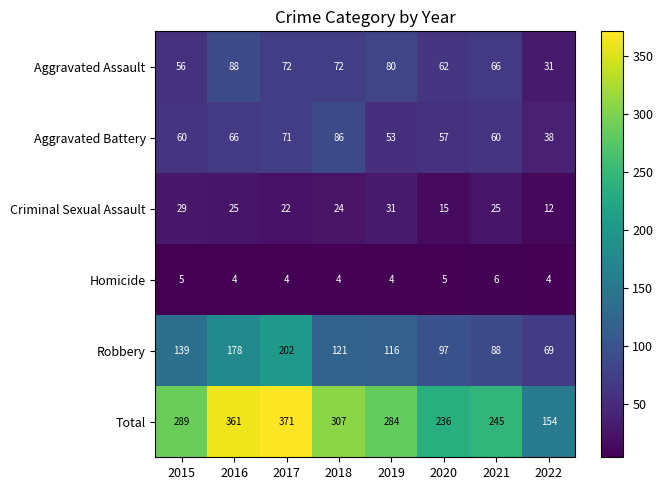

At which label is Total closest to 262?

2021